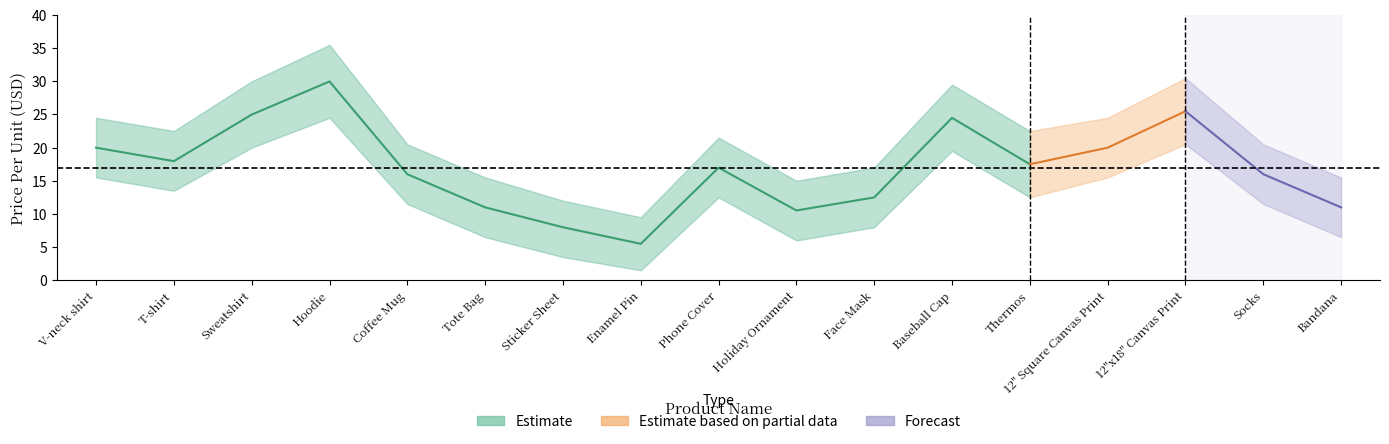

Read the value at Coffee Mug.

16.0